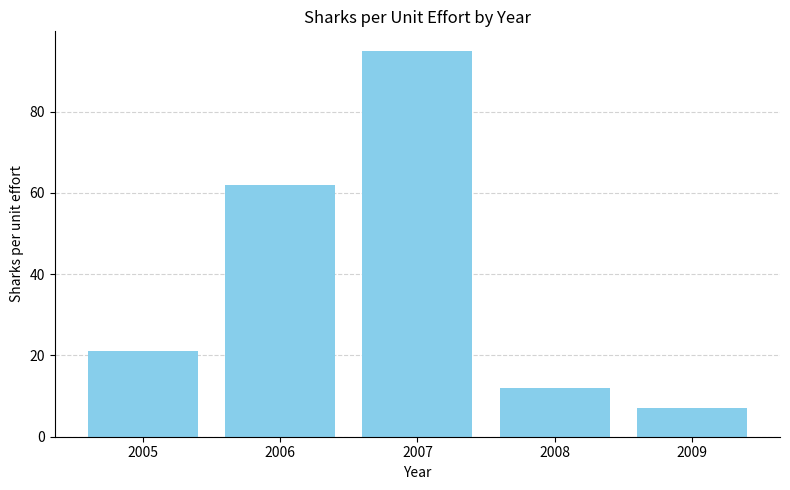

Which label corresponds to the smallest value in the chart?

2009